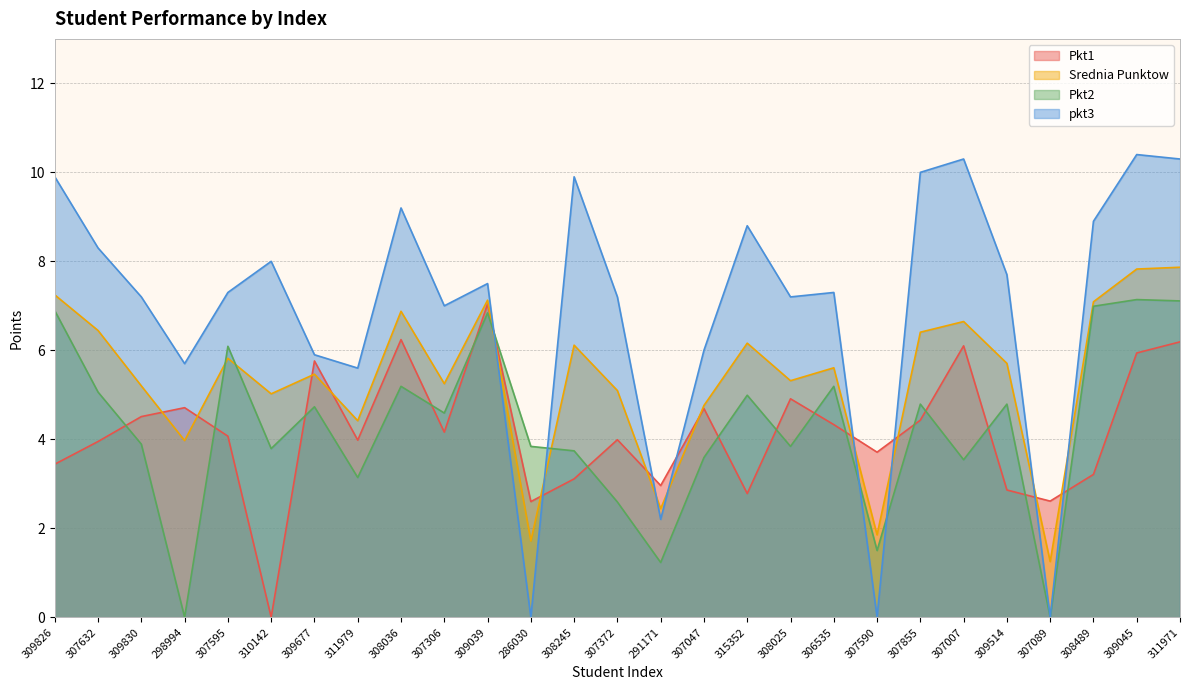

Reading left to right, transcribe all the data shown in this chart.

Pkt1: 3.4	4.0	4.5	4.7	4.1	0.0	5.8	4.0	6.2	4.2	7.0	2.6	3.1	4.0	3.0	4.7	2.8	4.9	4.3	3.7	4.4	6.1	2.9	2.6	3.2	5.9	6.2
Srednia Punktow: 7.2	6.4	5.2	4.0	5.8	5.0	5.5	4.4	6.9	5.2	7.1	1.7	6.1	5.1	2.4	4.8	6.2	5.3	5.6	1.9	6.4	6.6	5.7	1.3	7.1	7.8	7.9
Pkt2: 6.9	5.1	3.9	0.0	6.1	3.8	4.7	3.1	5.2	4.6	6.8	3.8	3.7	2.6	1.2	3.6	5.0	3.8	5.2	1.5	4.8	3.5	4.8	0.0	7.0	7.1	7.1
pkt3: 9.9	8.3	7.2	5.7	7.3	8.0	5.9	5.6	9.2	7.0	7.5	0.0	9.9	7.2	2.2	6.0	8.8	7.2	7.3	0.0	10.0	10.3	7.7	0.0	8.9	10.4	10.3